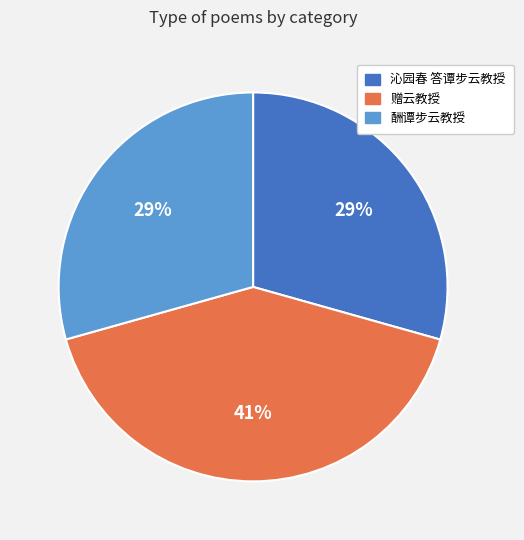

The 酬谭步云教授 slice represents 44% of the pie. True or false?

False